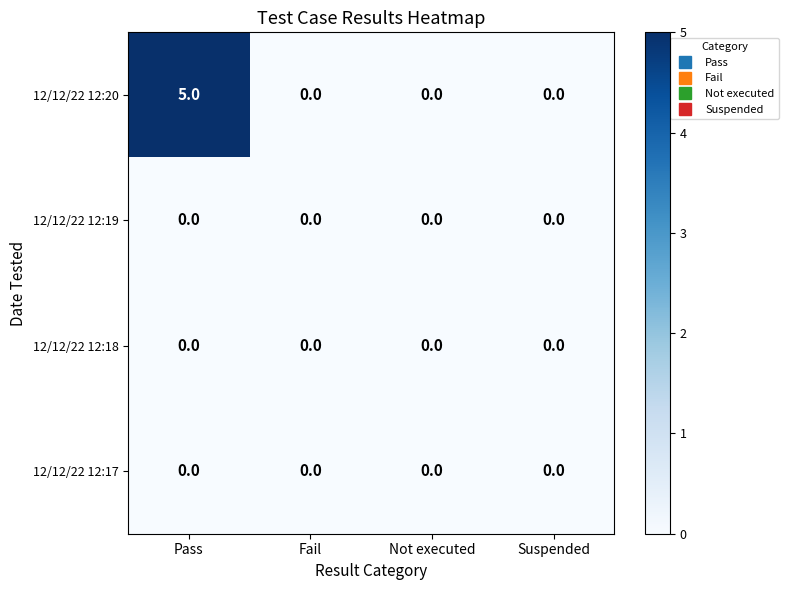

True or false: 12/12/22 12:19 has a value of 0 at Not executed.

True